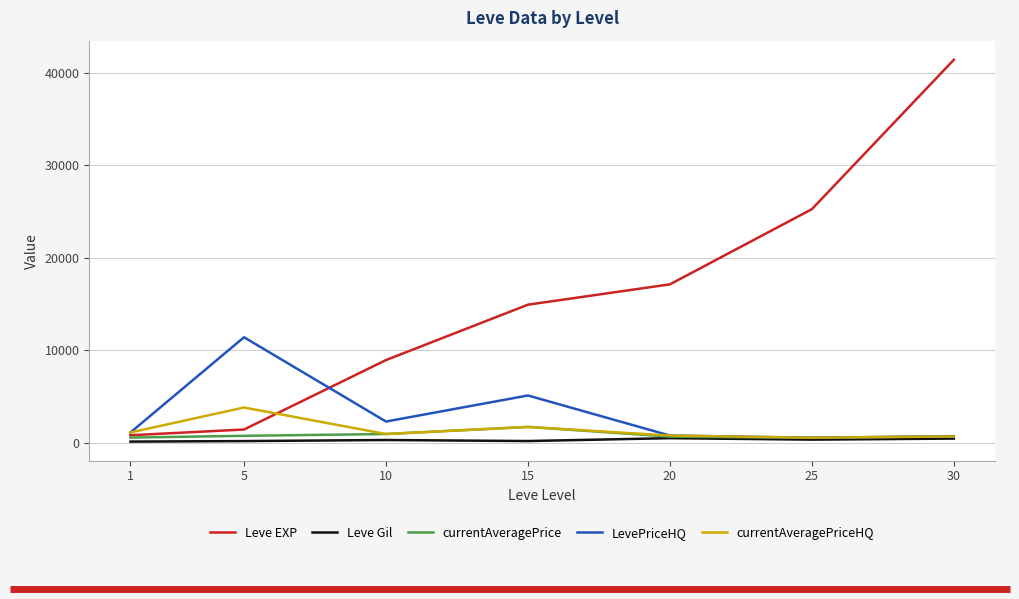

Which category has the highest value across all series?

30